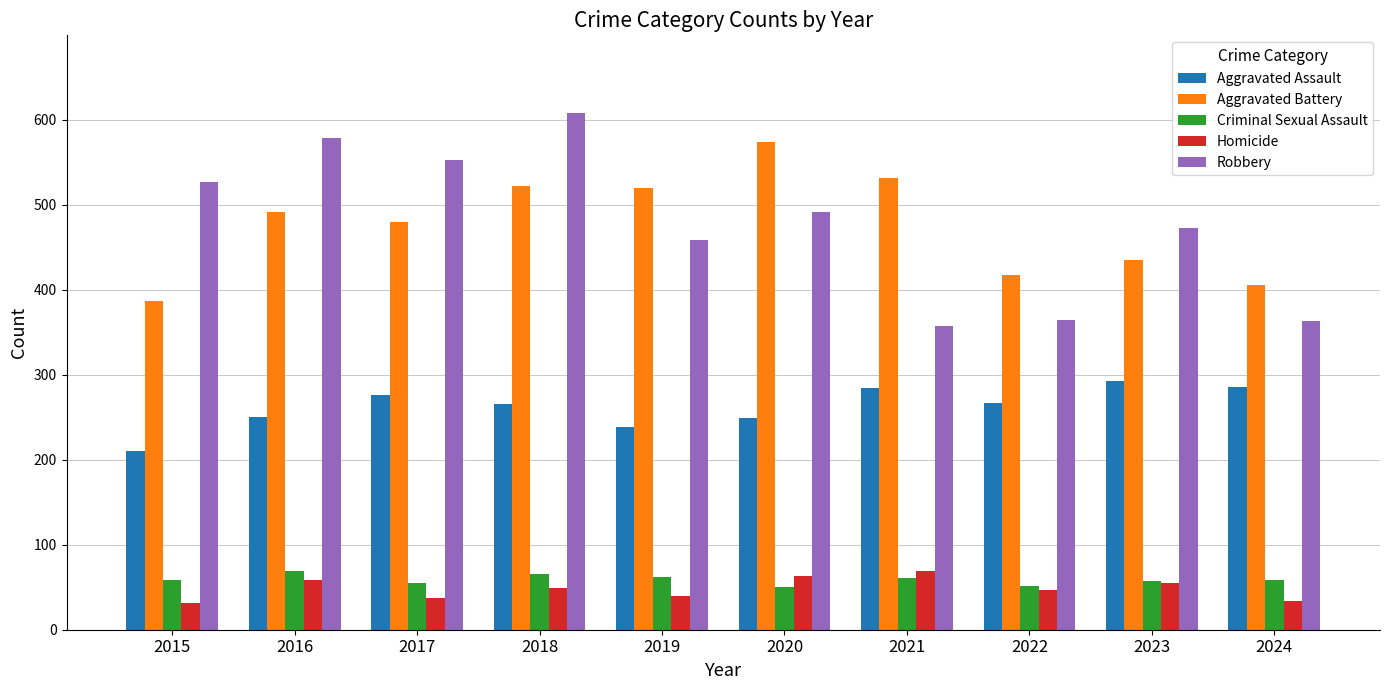

What is the sum of all Robbery values?

4773